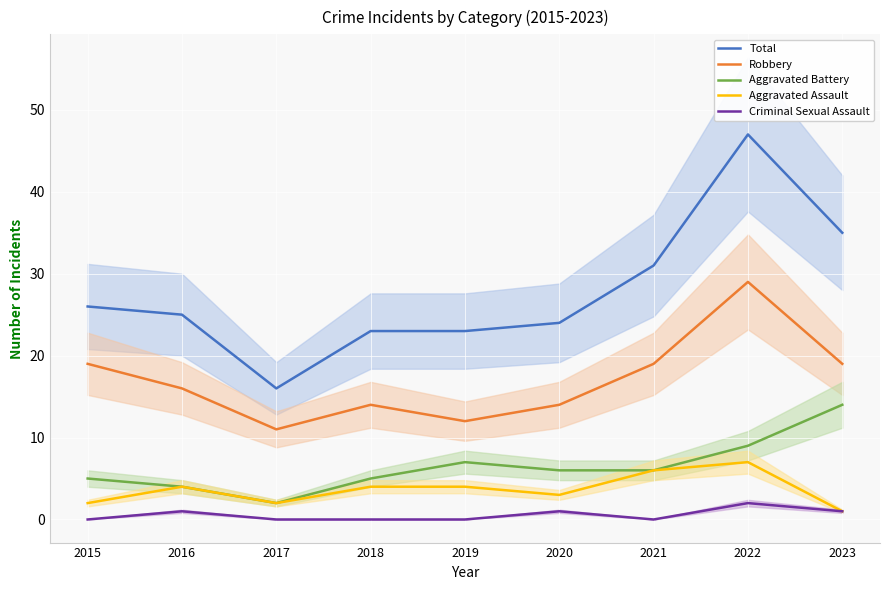

Is it true that Total equals 23 at 2019?

True